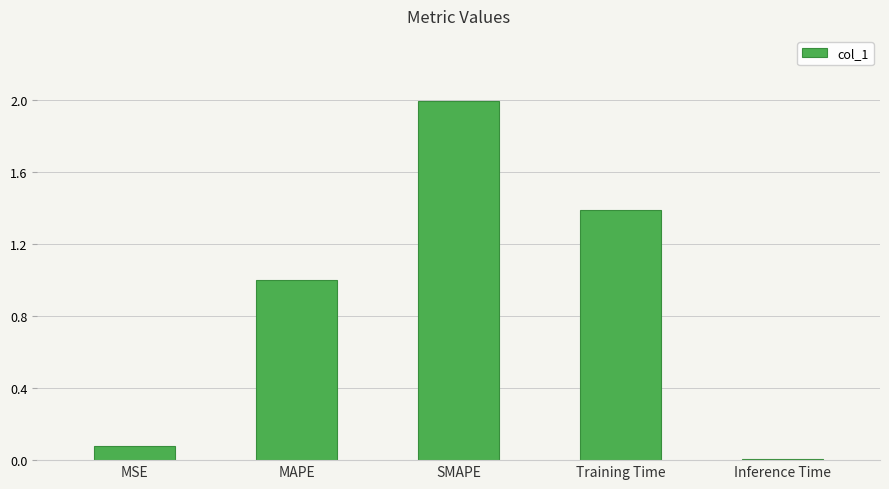

Read the value at SMAPE.

2.0